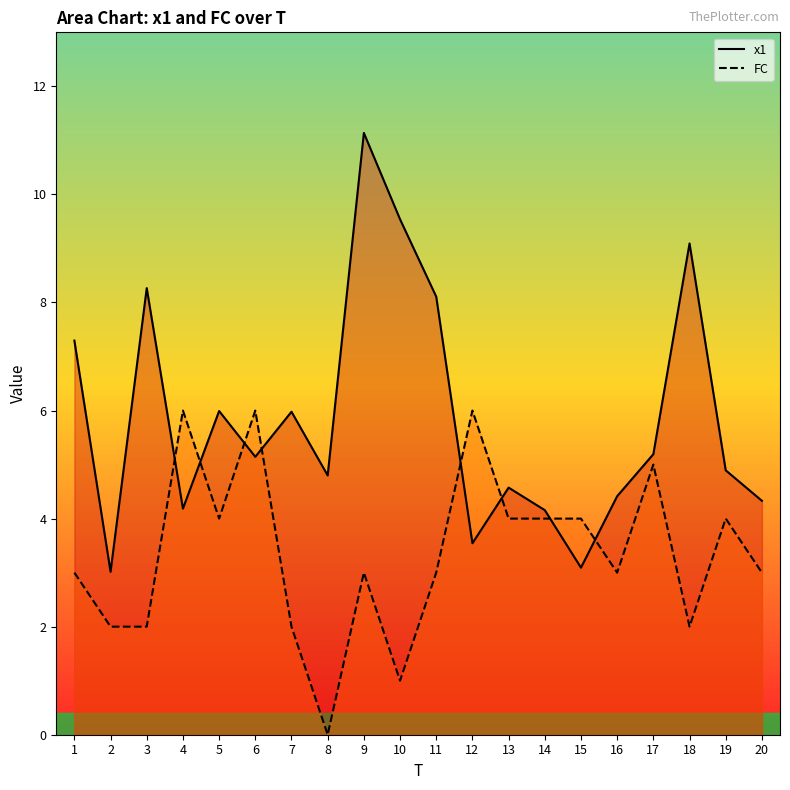

At how many categories does at least one series exceed 8?

5